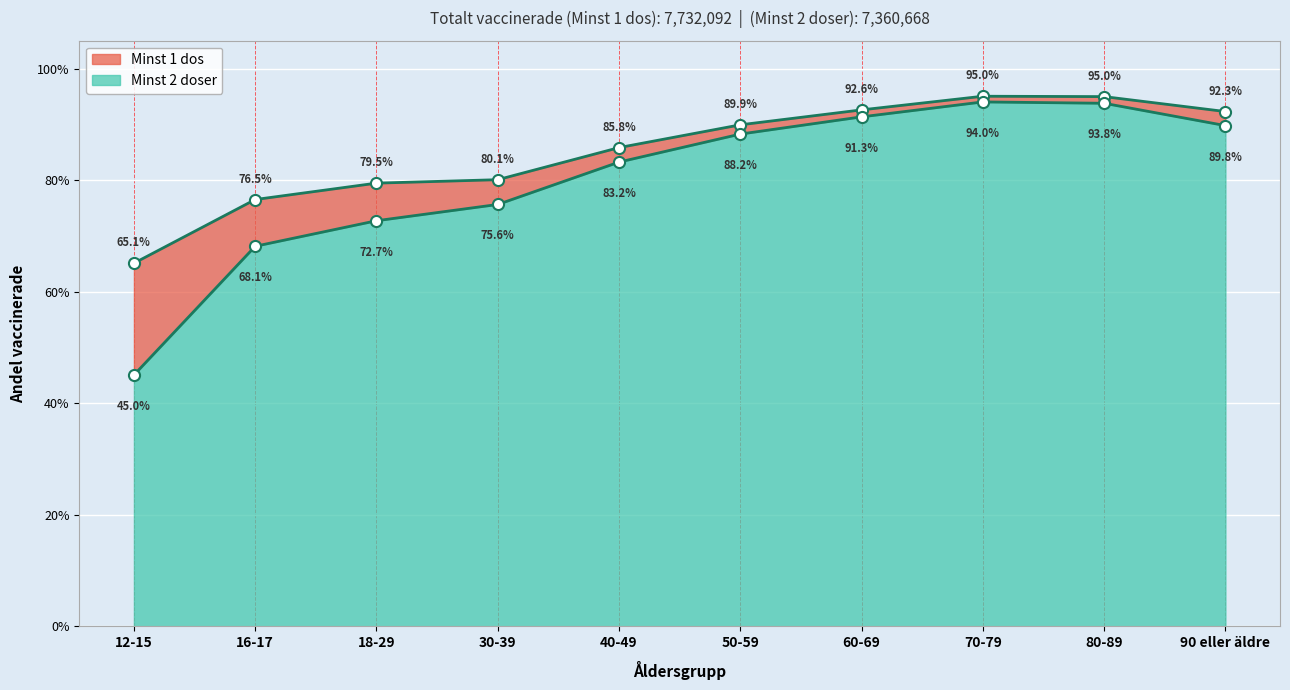

Which series changed the most between 12-15 and 50-59?

Minst 2 doser